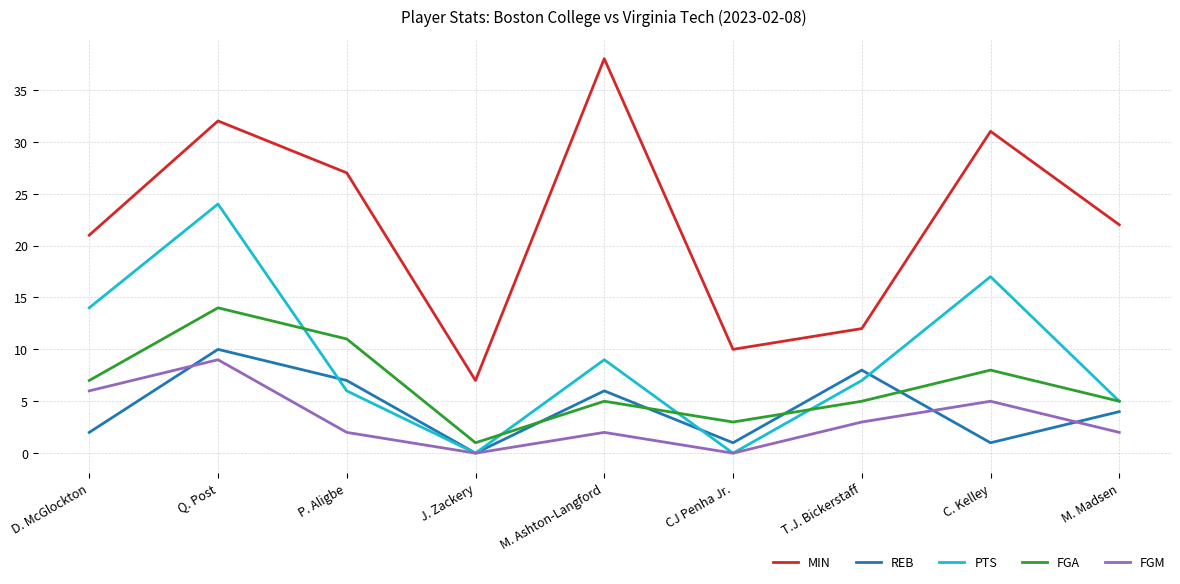

What is the difference between the highest and lowest values at M. Madsen?

20